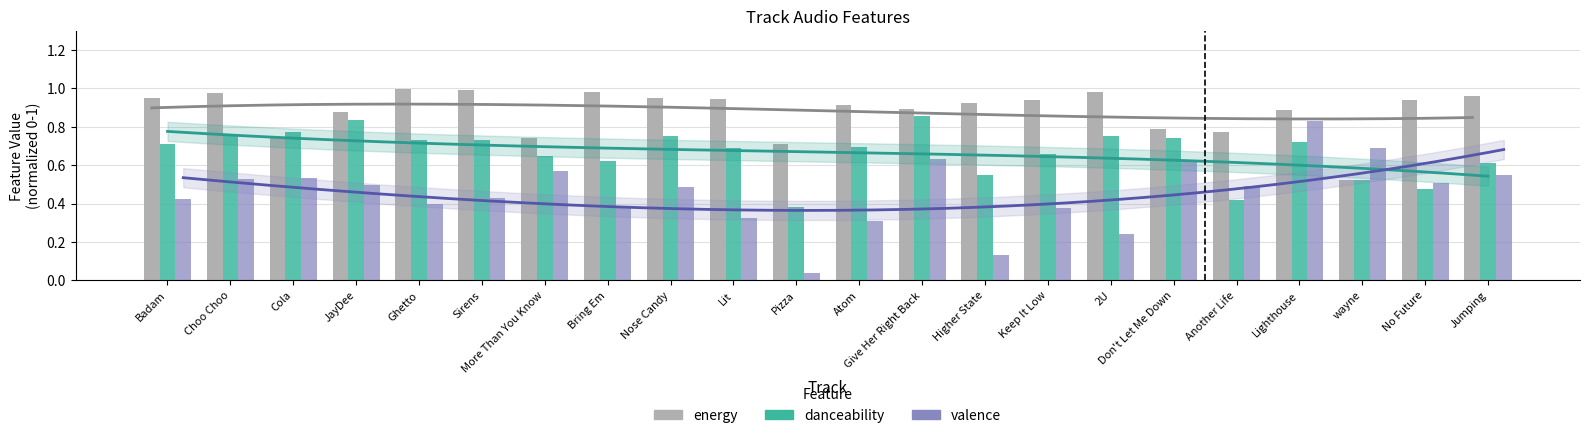

What is the difference between the highest and lowest values at Choo Choo?

0.4